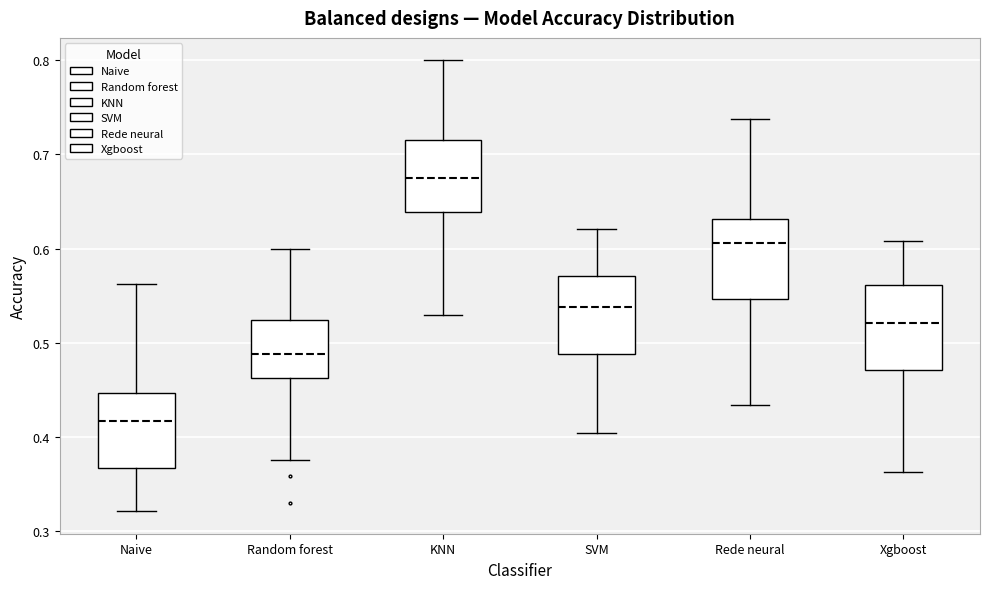

Where does the lower whisker of the box for Rede neural end on the y-axis? The values are not printed on the chart, so give them approximately, as read against the axis.

0.43